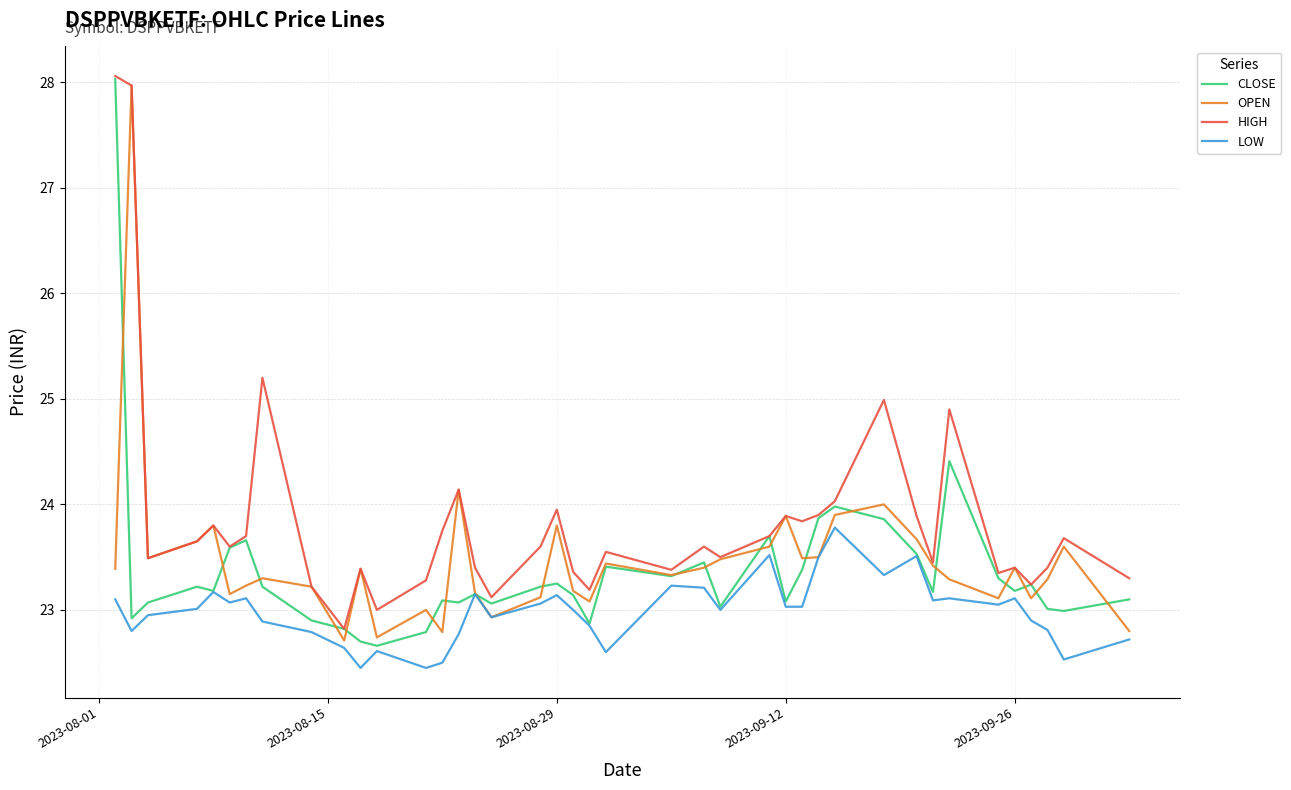

What is the maximum value shown in the chart?

28.1